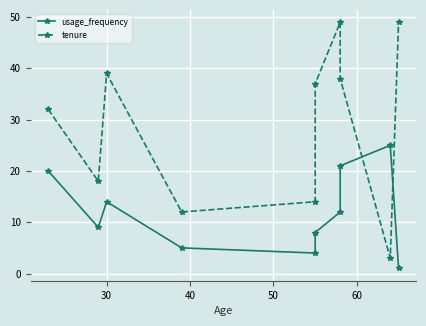

What is the difference between the second highest and minimum values in the usage_frequency series?

20